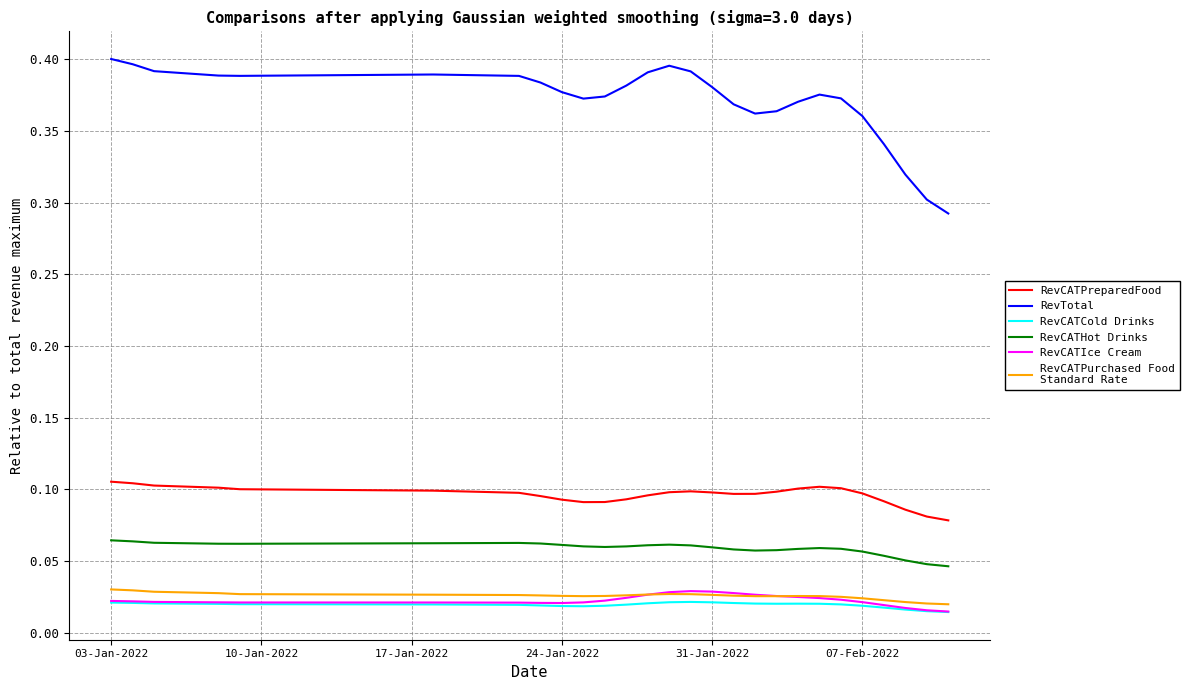

Is this an area chart (filled region under the line)?

No